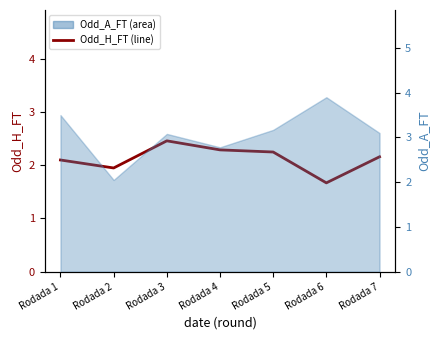

How many lines are shown in the chart?

1